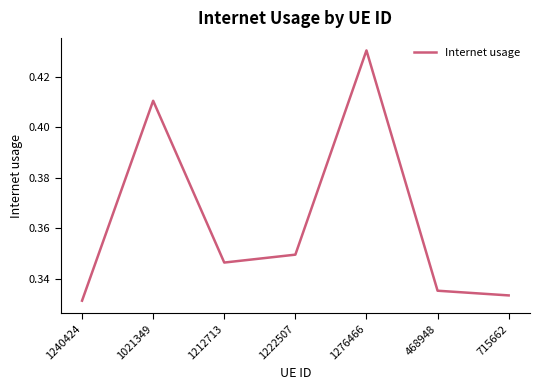

How many distinct data groups are displayed?

1